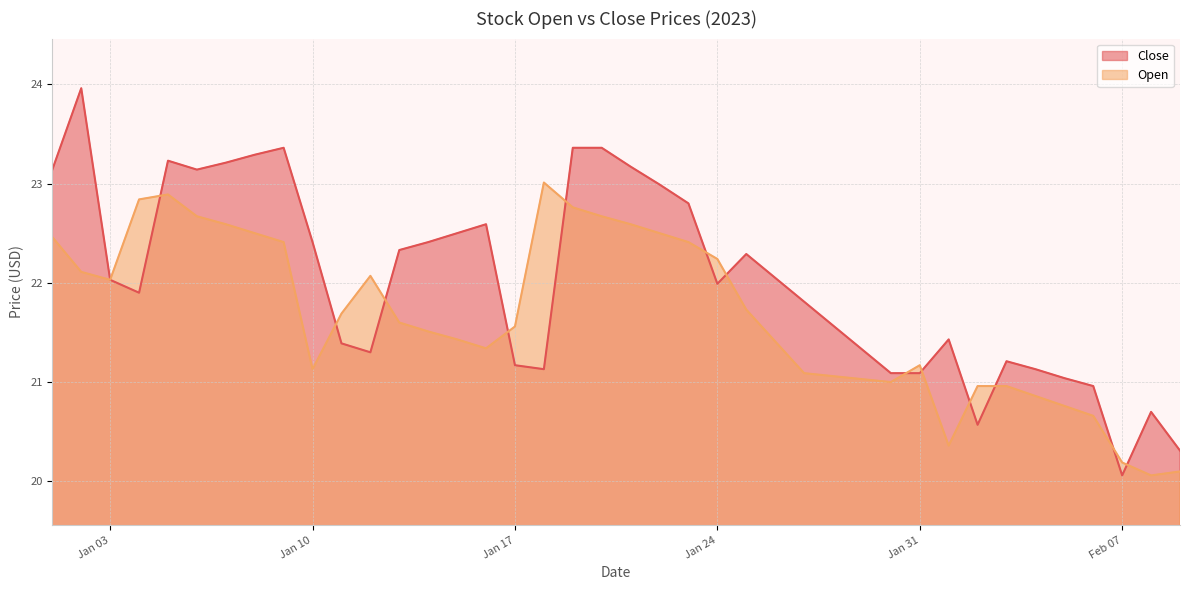

Which series has the largest range (max minus min)?

Close